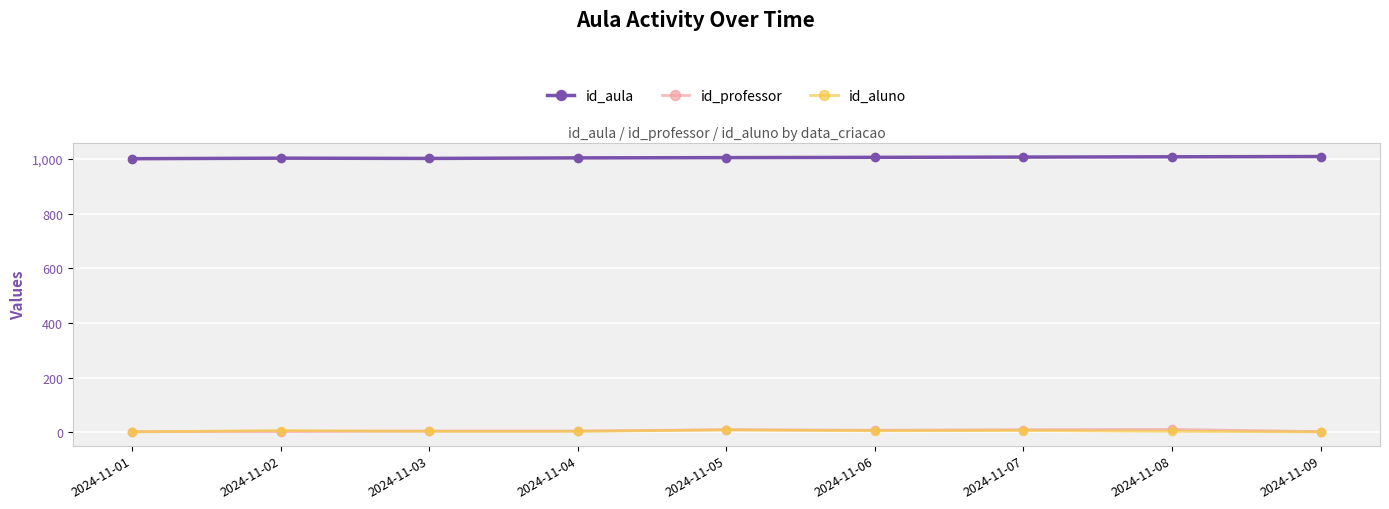

At how many categories does at least one series exceed 886?

9